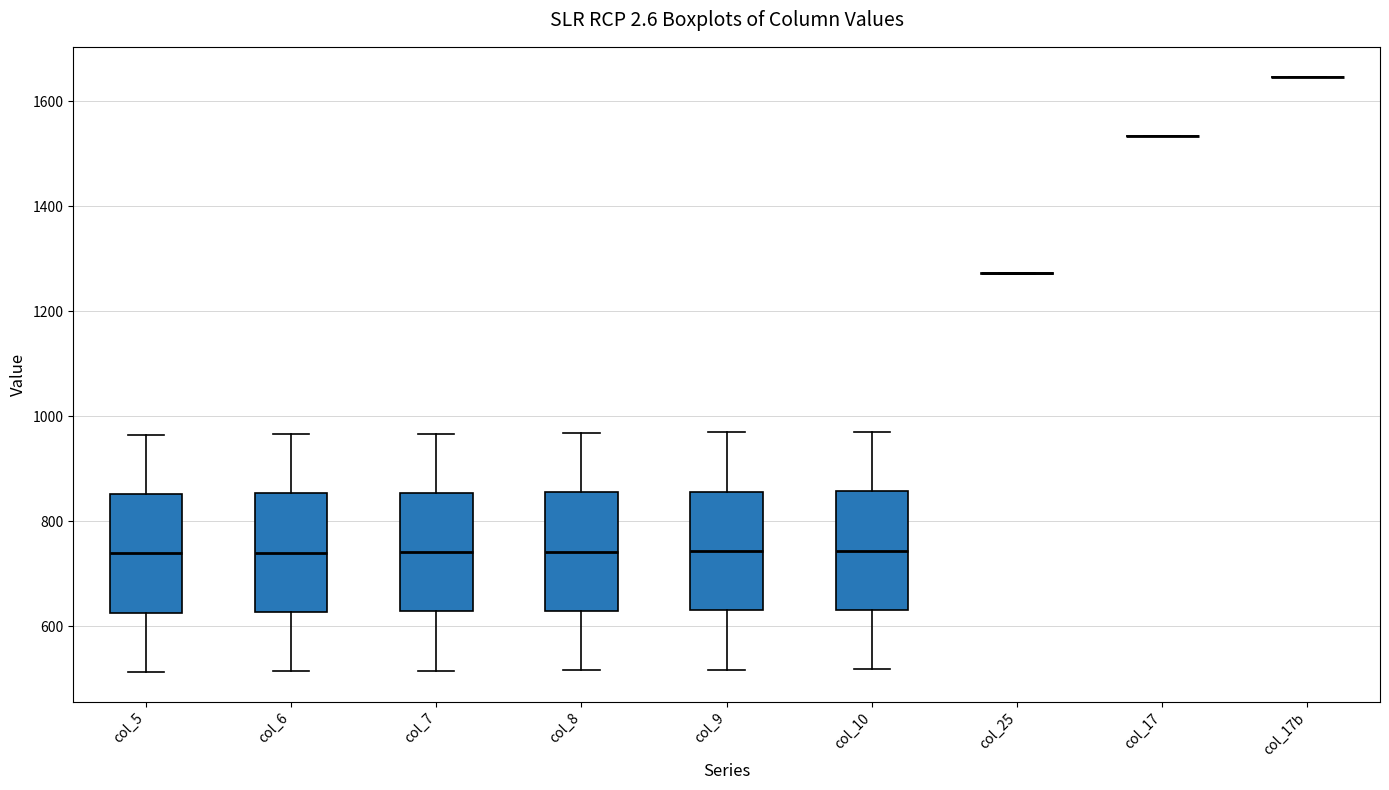

Reading left to right, transcribe this box plot: for each box, give where its median line is, the range the box spans, and where its two whiskers end, as read against the y-axis. The values are not printed on the chart, so give them approximately, as read against the axis.

col_5: median 740, box 620 to 860, whiskers 520 to 960
col_6: median 740, box 620 to 860, whiskers 520 to 960
col_7: median 740, box 620 to 860, whiskers 520 to 960
col_8: median 740, box 620 to 860, whiskers 520 to 960
col_9: median 740, box 640 to 860, whiskers 520 to 960
col_10: median 740, box 640 to 860, whiskers 520 to 980
col_25: box collapsed to a line at 1280, whiskers 1280 to 1280
col_17: box collapsed to a line at 1540, whiskers 1540 to 1540
col_17b: box collapsed to a line at 1640, whiskers 1640 to 1640